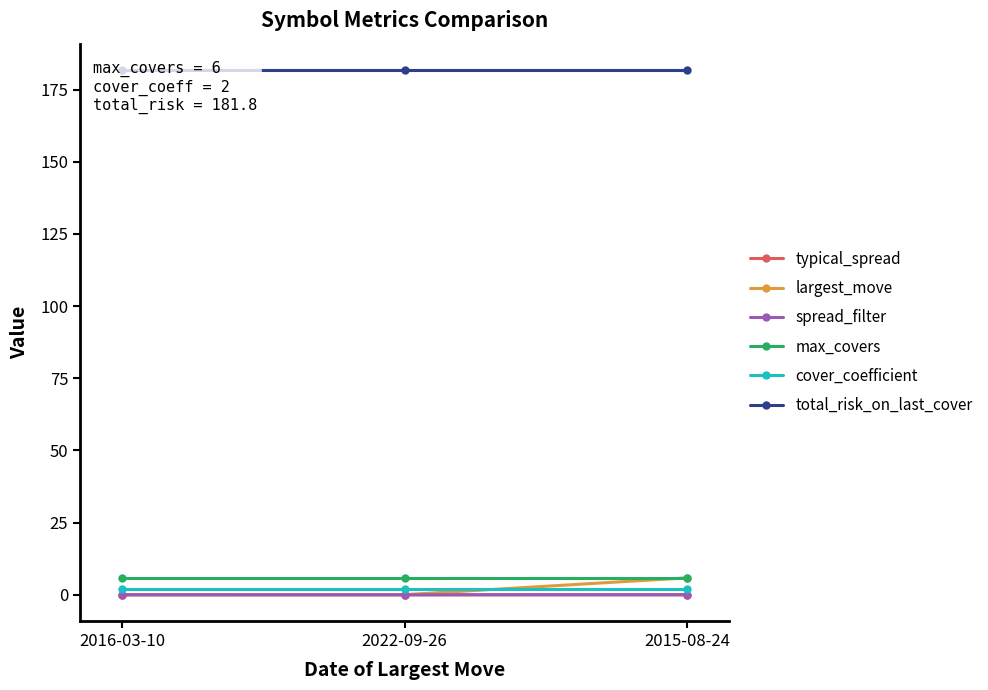

Which category has the lowest value in the spread_filter series?

2016-03-10